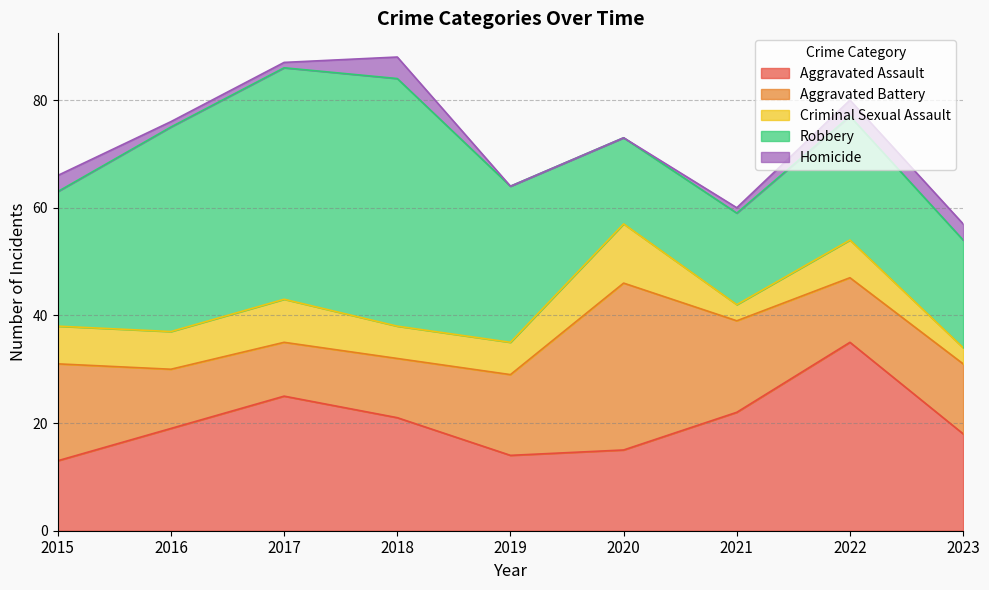

What is the value of the Robbery point at the 8th from the left?

23